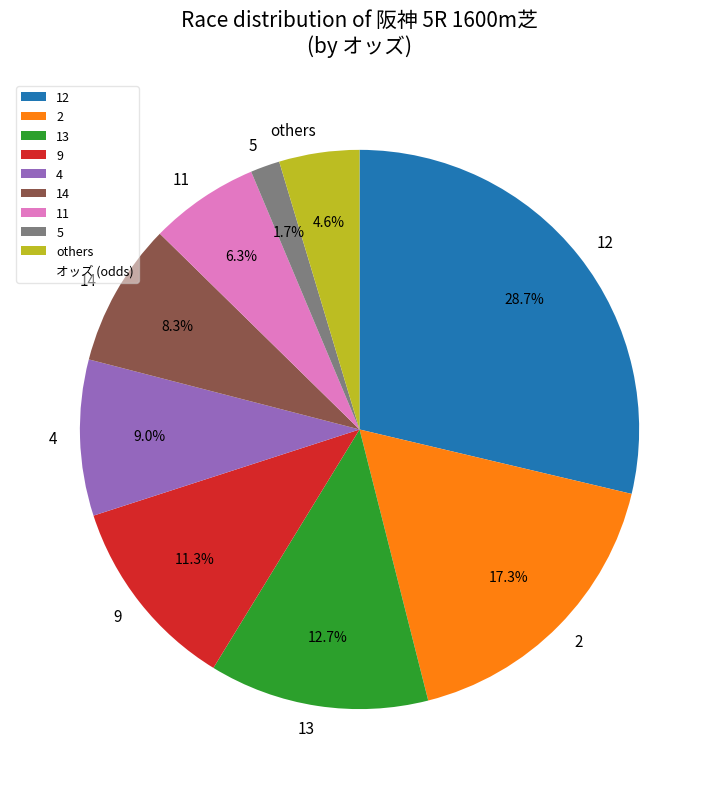

Approximately how many times larger is the value at 14 compared to 5?

4.9